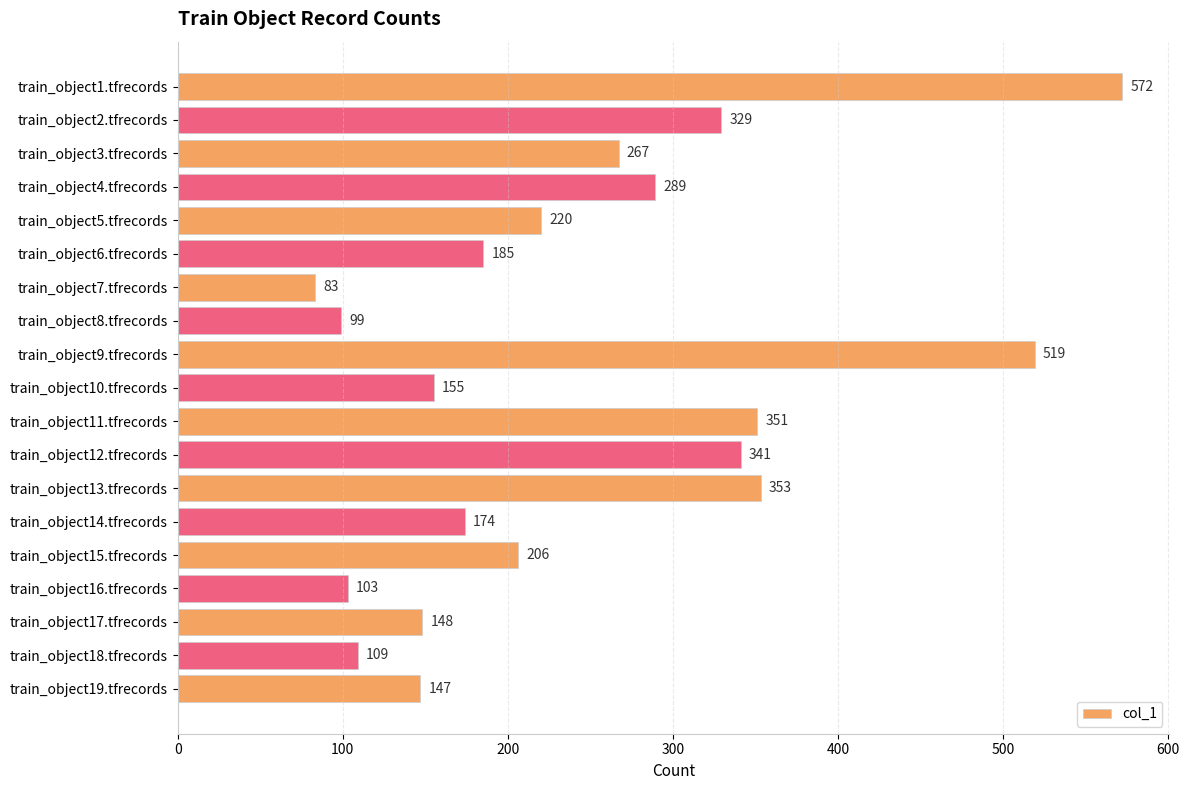

Are the bars grouped side by side (vs. stacked)?

No